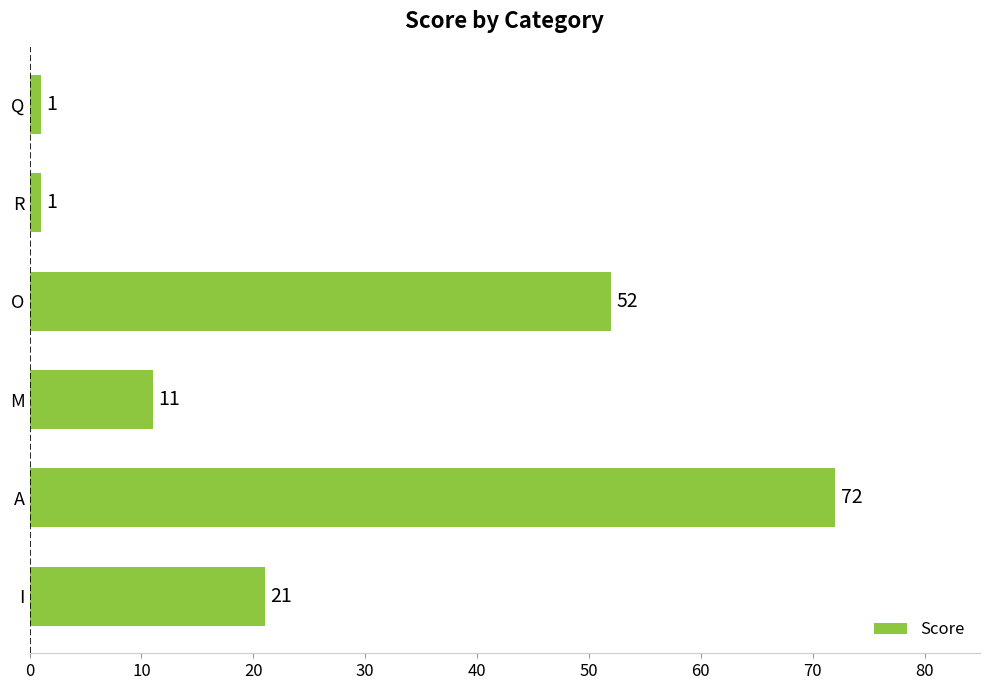

Which has a higher value, I or O?

O